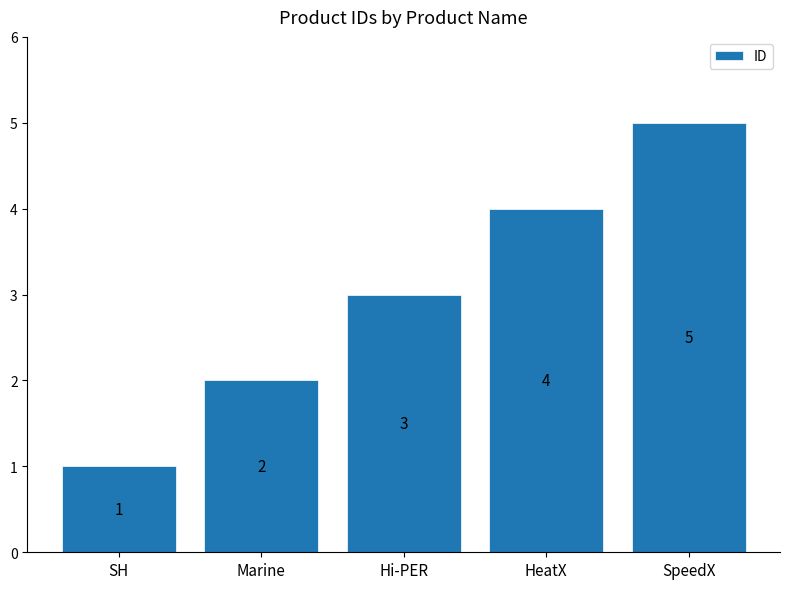

What is the minimum value shown in the chart?

1